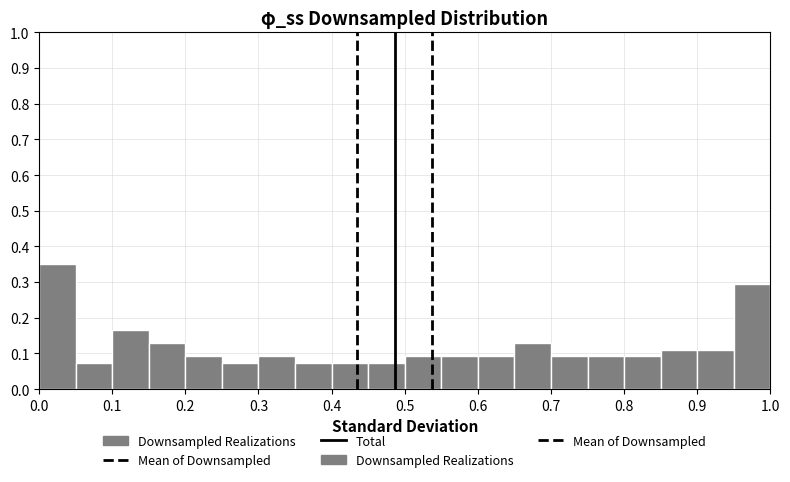

How tall is the bar that spans 0.95 to 1.00 on the x-axis? The values are not printed on the chart, so give them approximately, as read against the axis.

0.29